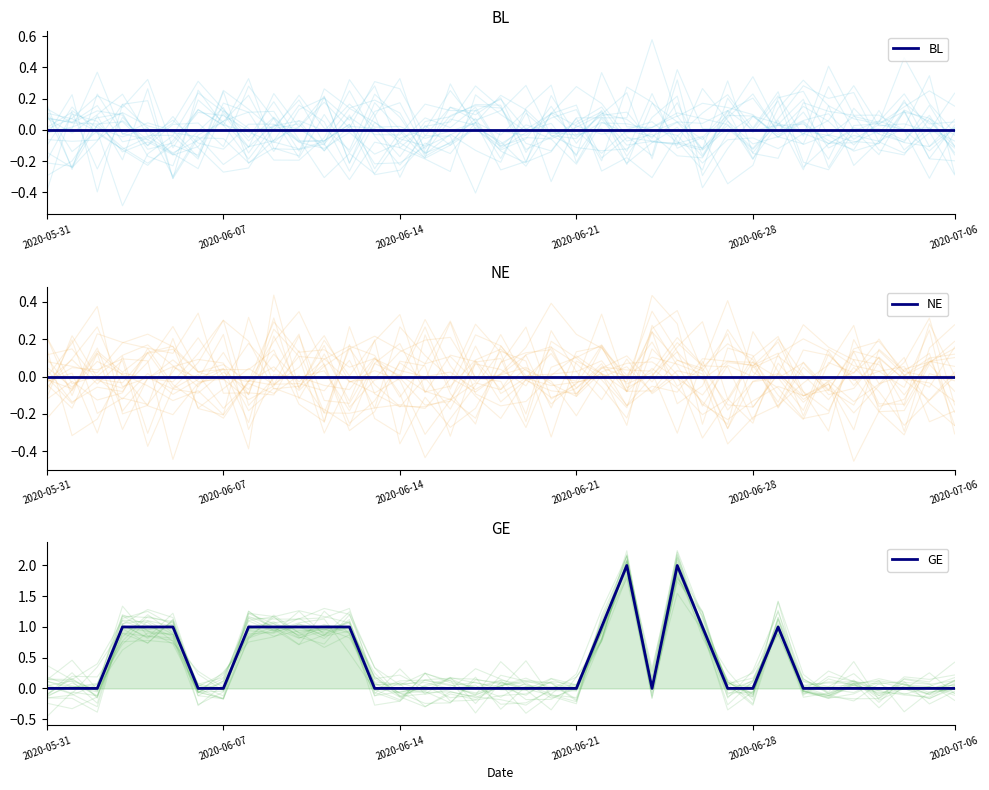

What are all the series names shown in the legend?

BL, NE, GE